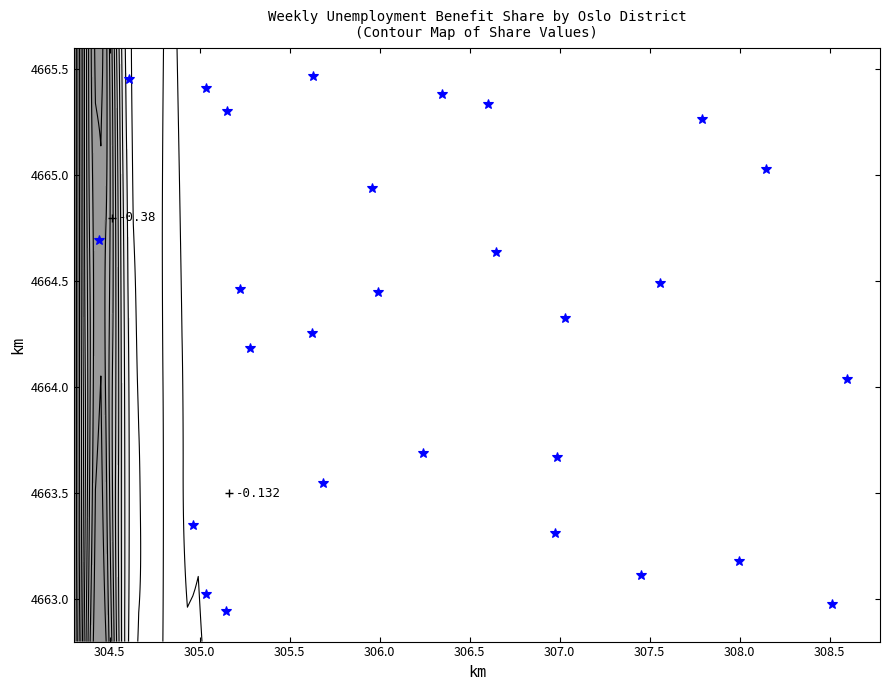

The value at 15 is 7952.9. True or false?

False